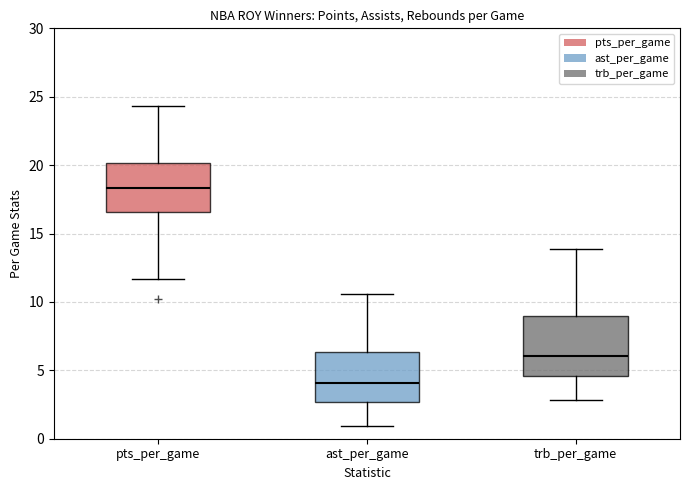

Reading left to right, read every box against the y-axis: the position of its median line, the range the box covers, and the ends of its whiskers. The values are not printed on the chart, so give them approximately, as read against the axis.

pts_per_game: median 18.5, box 16.5 to 20.0, whiskers 11.5 to 24.5
ast_per_game: median 4.0, box 2.5 to 6.5, whiskers 1.0 to 10.5
trb_per_game: median 6.0, box 4.5 to 9.0, whiskers 3.0 to 14.0